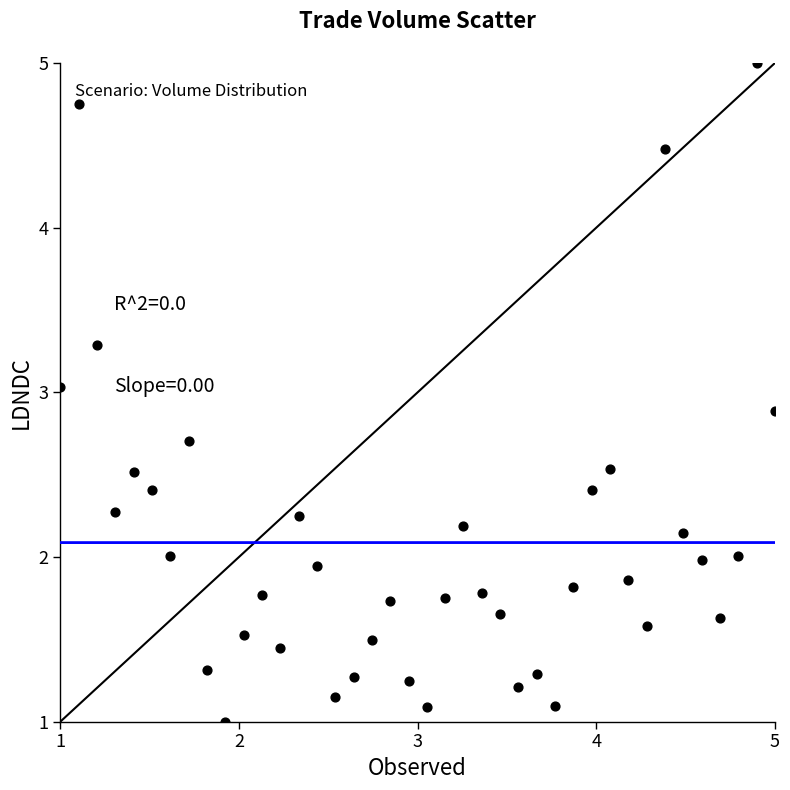

What is the range of Y values (max minus min)?

4.0